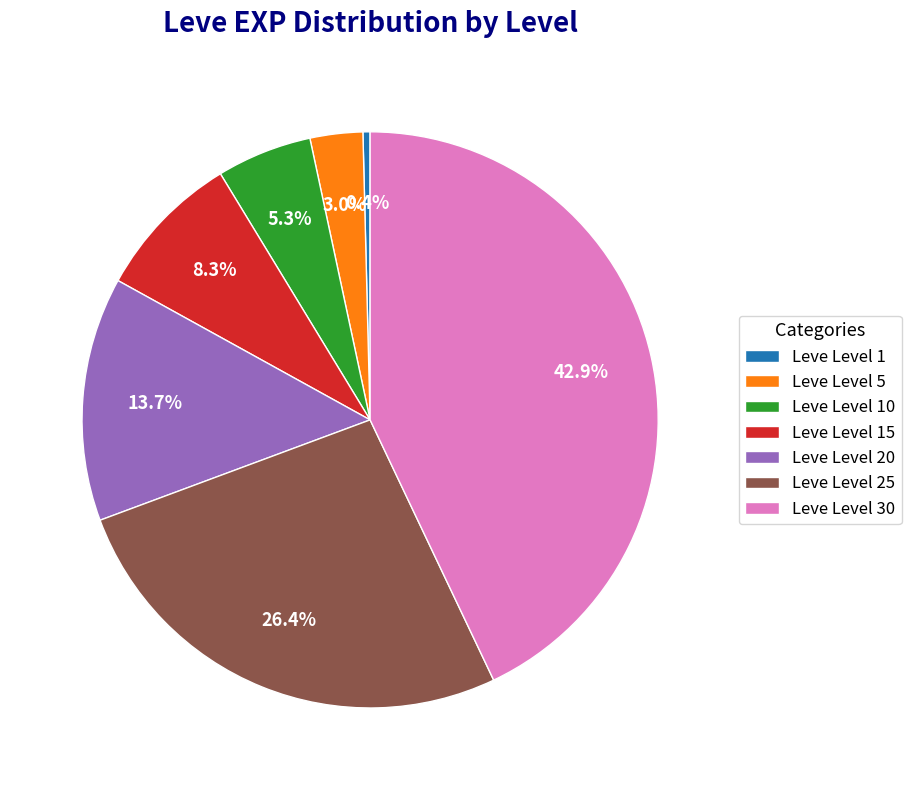

Count the number of slices in the pie.

7